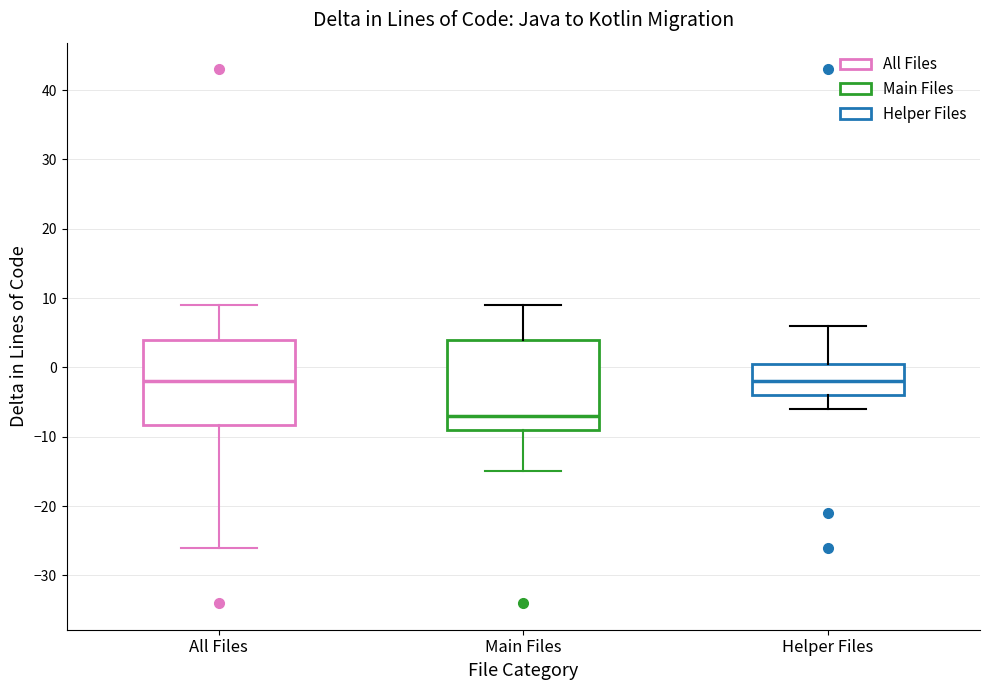

Reading left to right, transcribe this box plot: for each box, give where its median line is, the range the box spans, and where its two whiskers end, as read against the y-axis. The values are not printed on the chart, so give them approximately, as read against the axis.

All Files: median -2, box -8 to 4, whiskers -26 to 9
Main Files: median -7, box -9 to 4, whiskers -15 to 9
Helper Files: median -2, box -4 to 1, whiskers -6 to 6